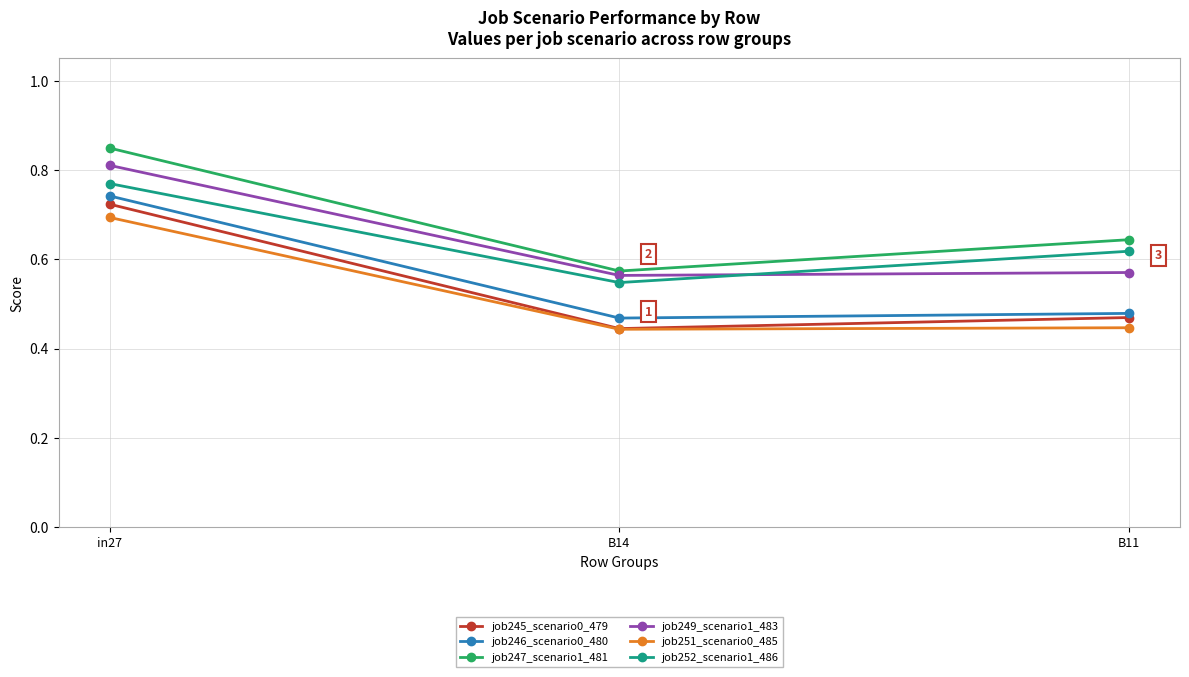

Which series has the largest total across all categories?

job247_scenario1_481